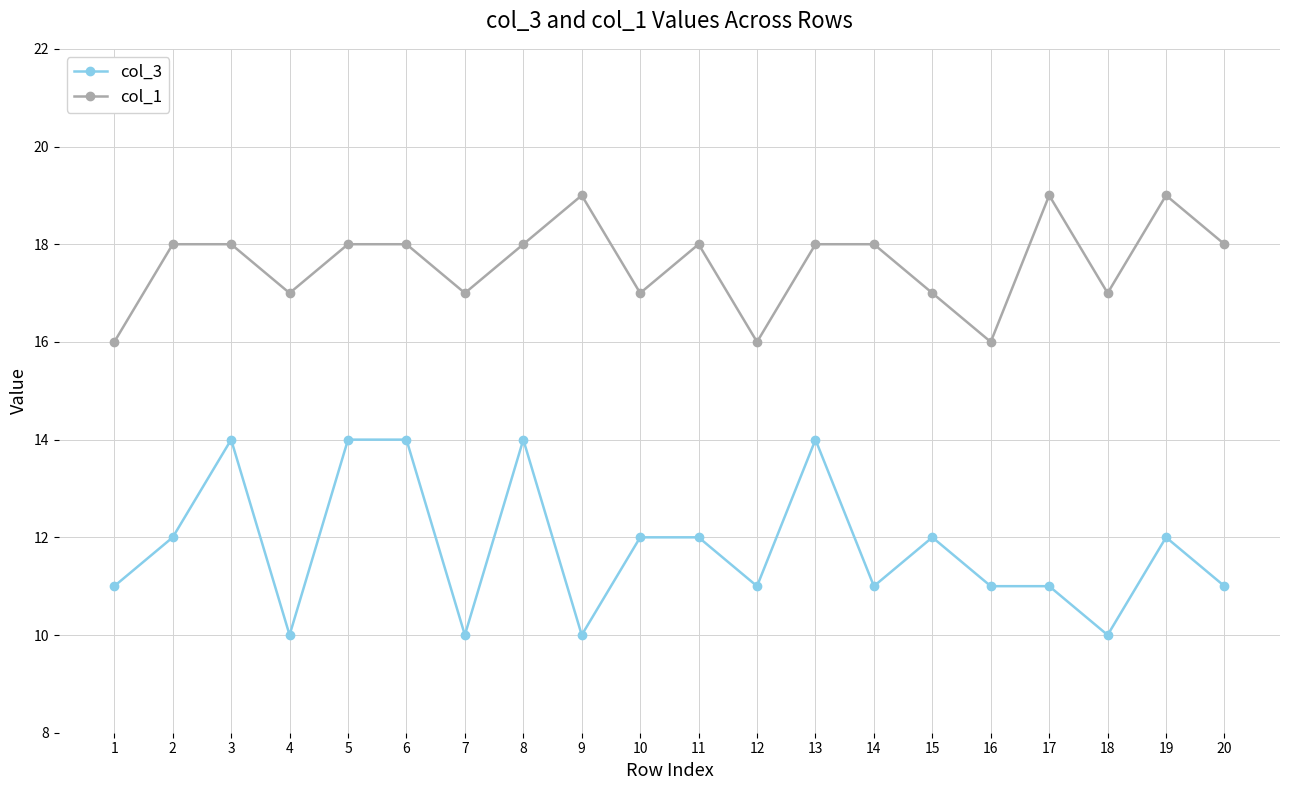

What is the value of the col_3 point at the 19th from the left?

12